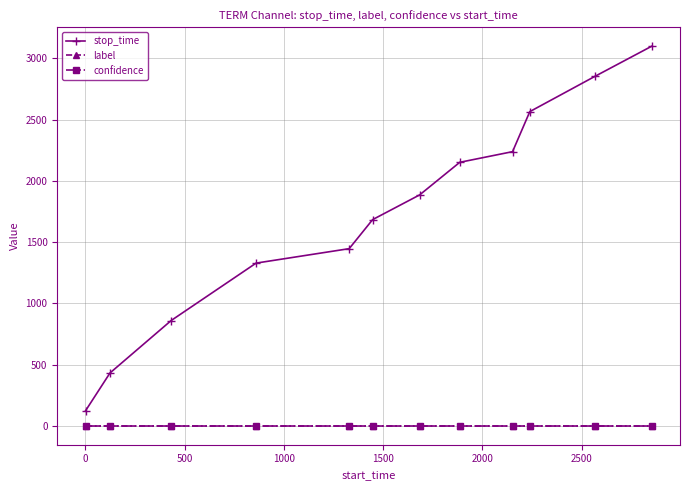

True or false: stop_time and label cross at least once.

False